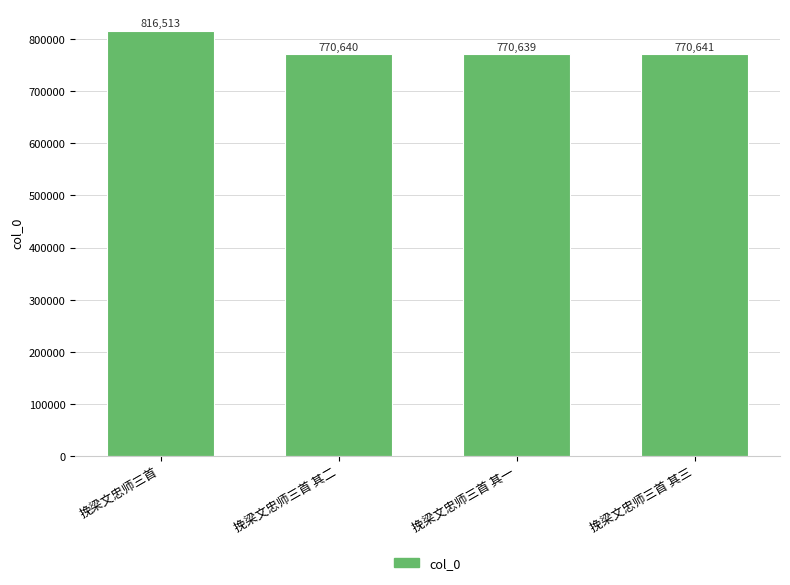

How many categories are shown in the chart?

4